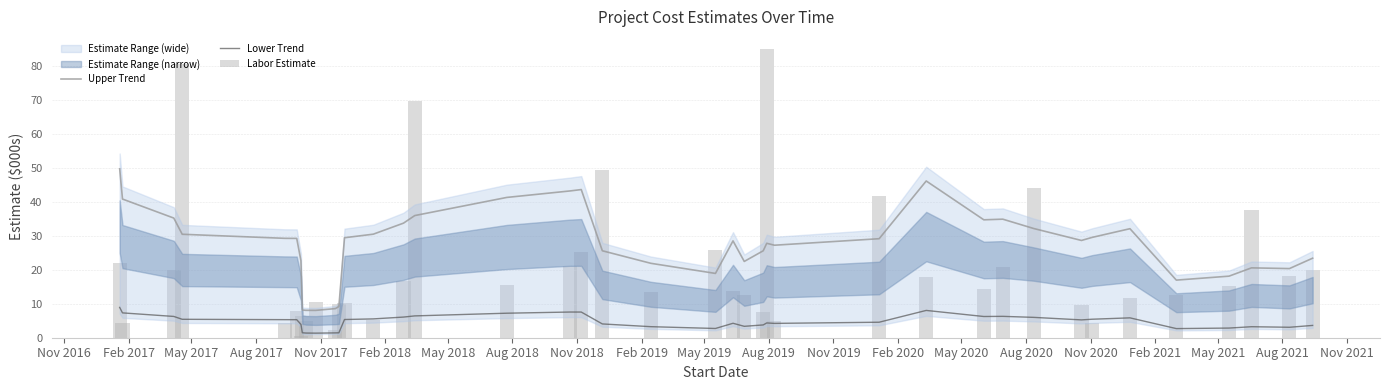

What is the label of the 31st bar from the right?

Feb 2019